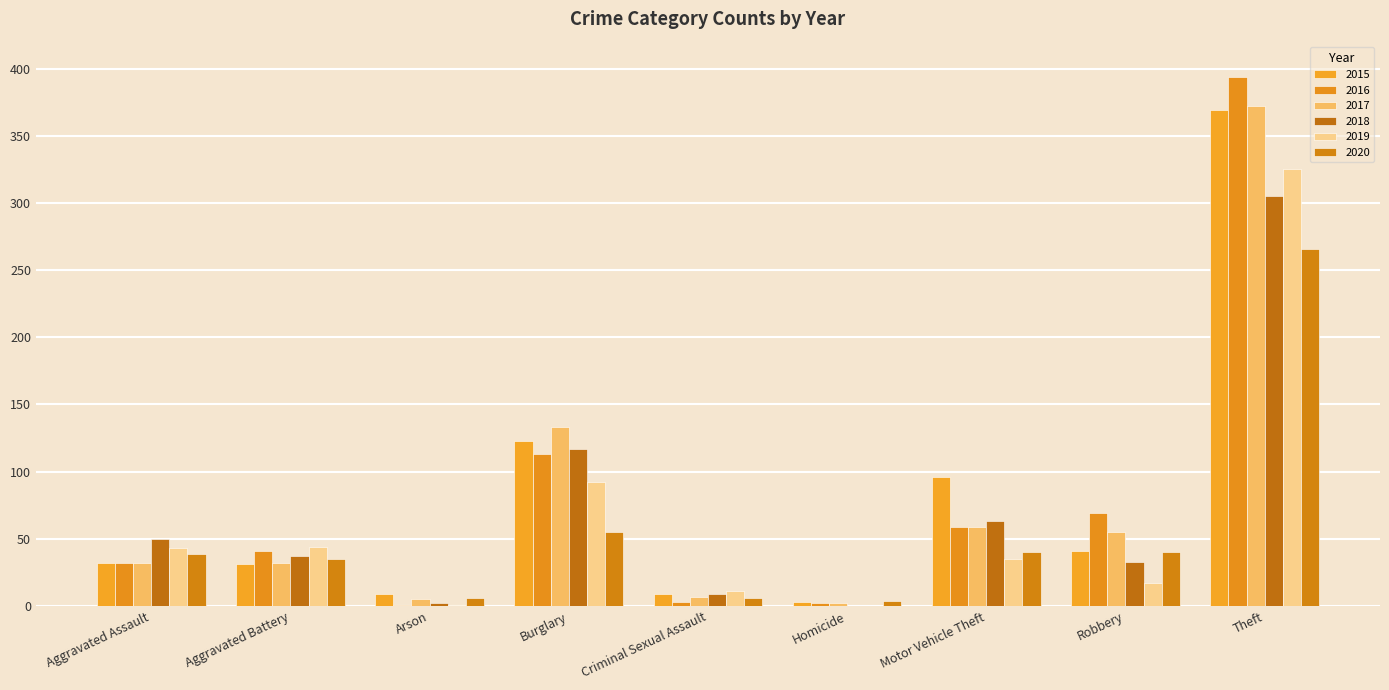

Where does the 2018 series first go above 37?

Aggravated Assault